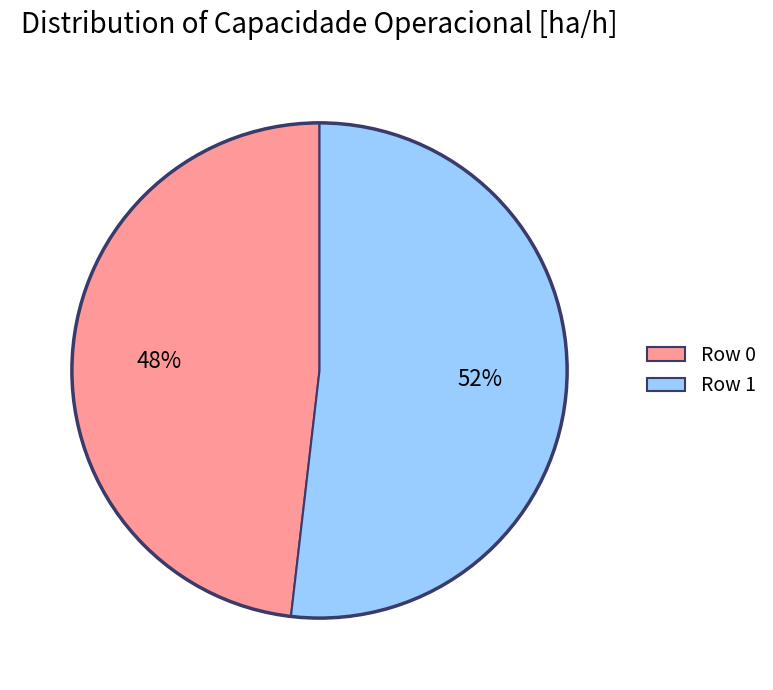

Which category has the biggest portion of the pie?

Row 1